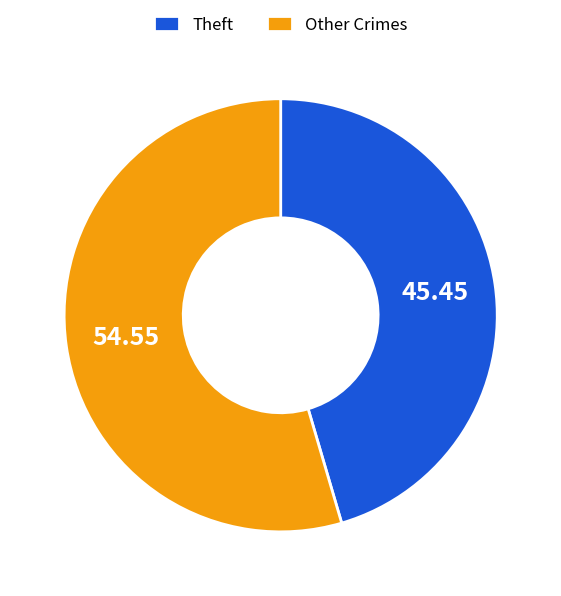

What is the largest slice in the pie chart?

Other Crimes